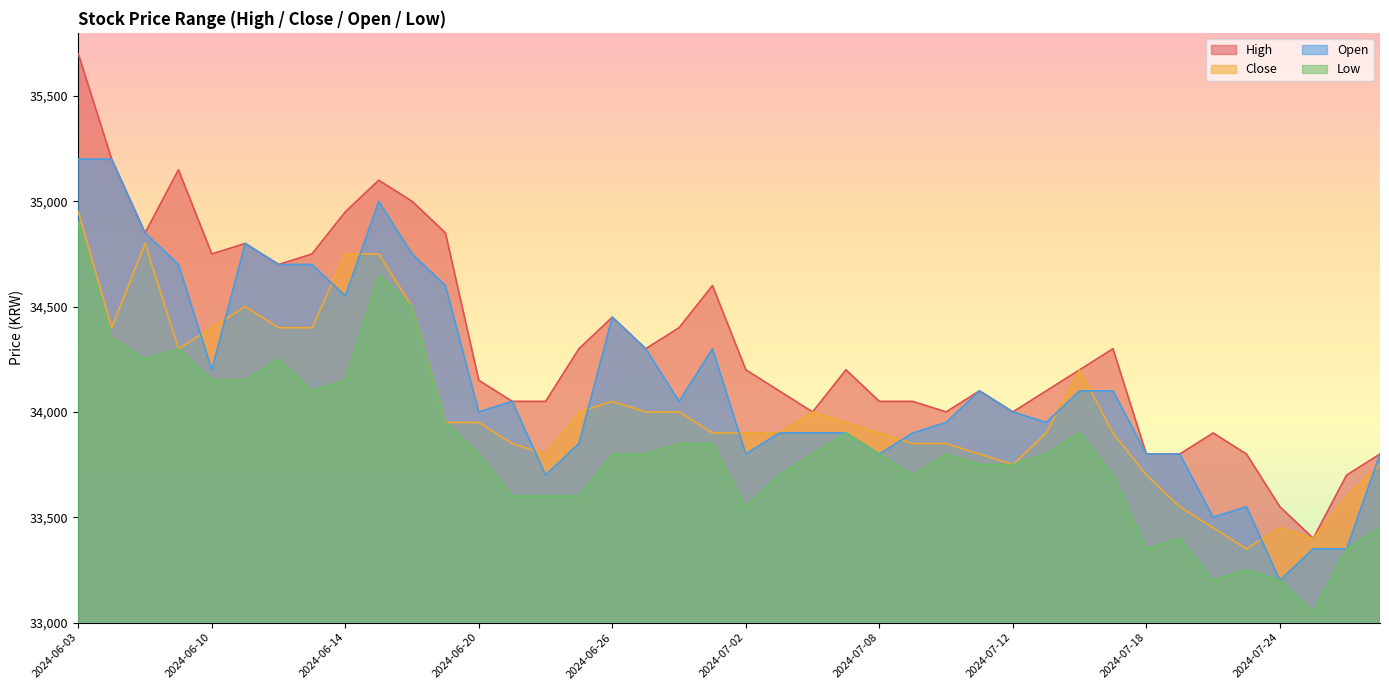

What are all the series names shown in the legend?

High, Close, Open, Low